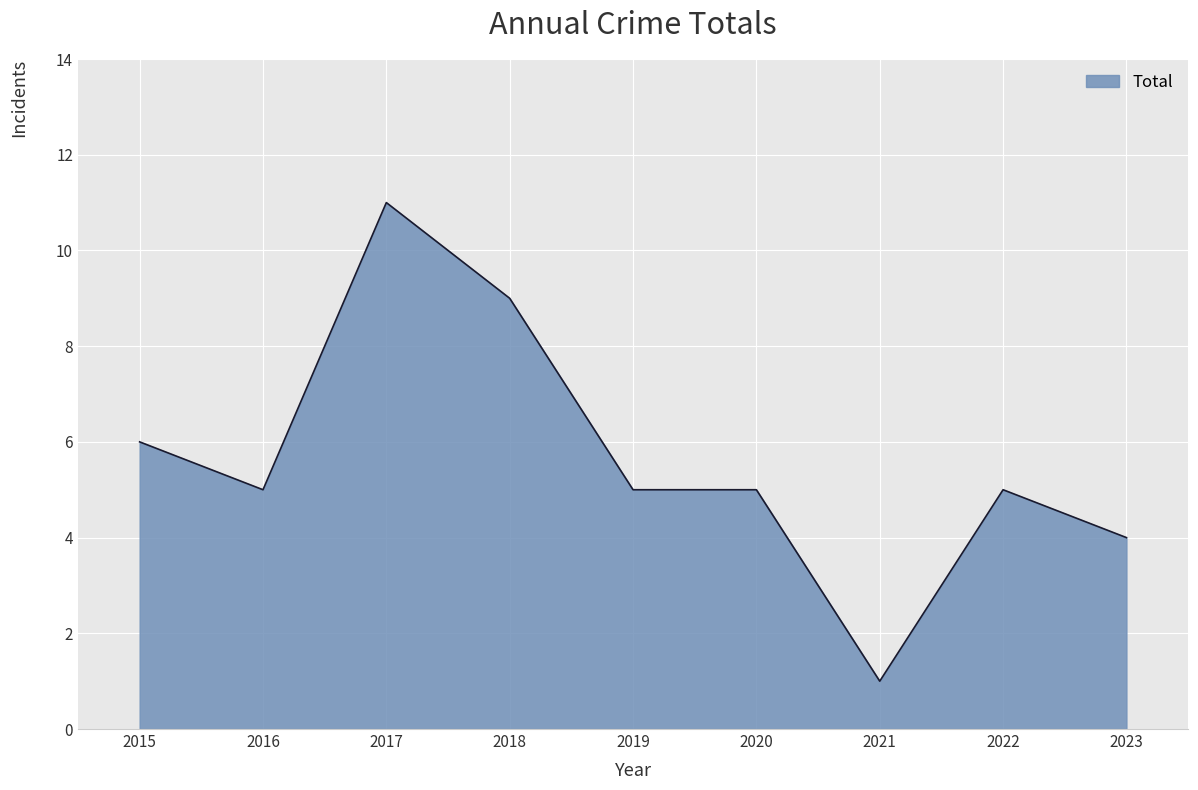

What is the difference between the maximum and minimum values?

10